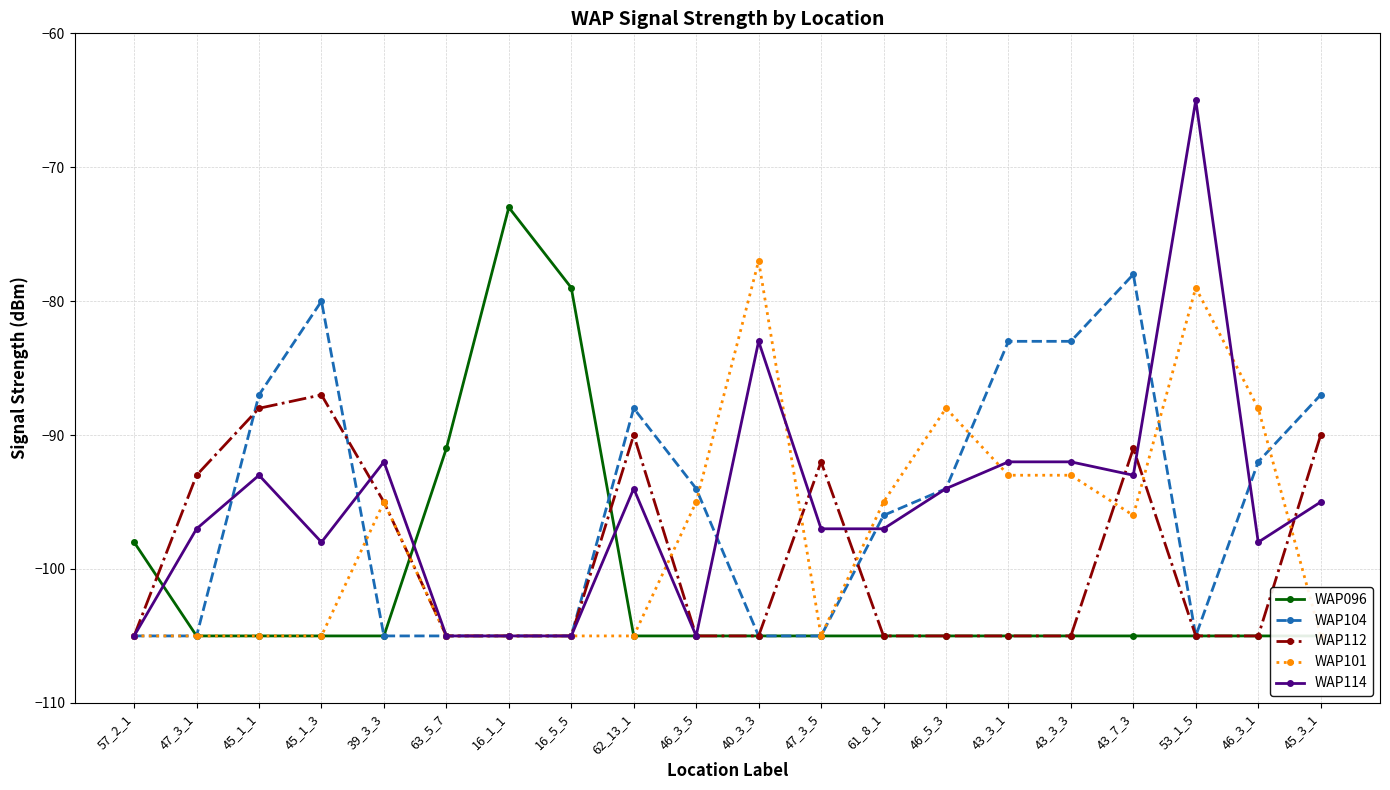

Which label corresponds to the smallest value in the chart?

47_3_1